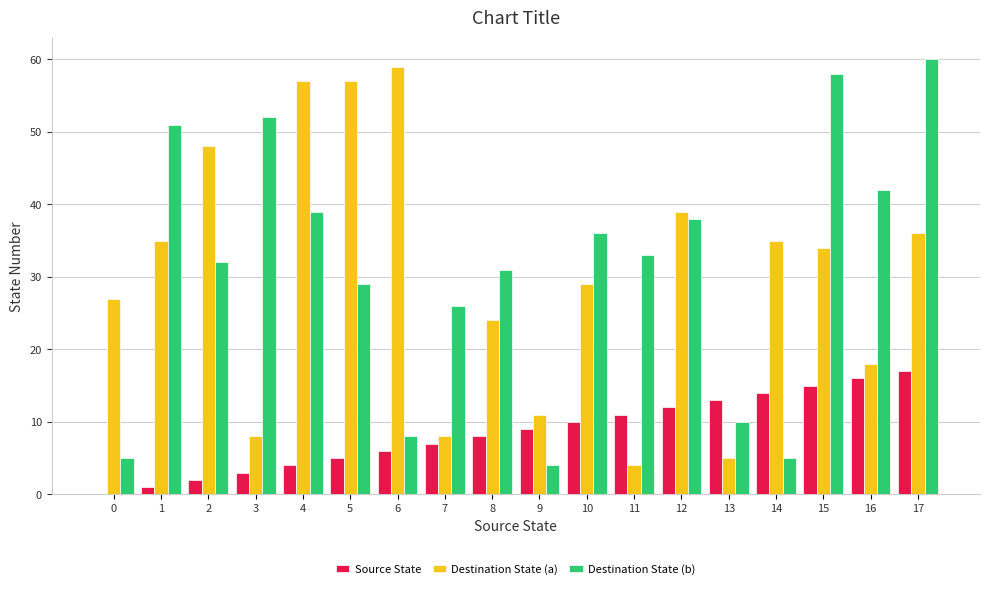

What is the total value across all series at 13?

28